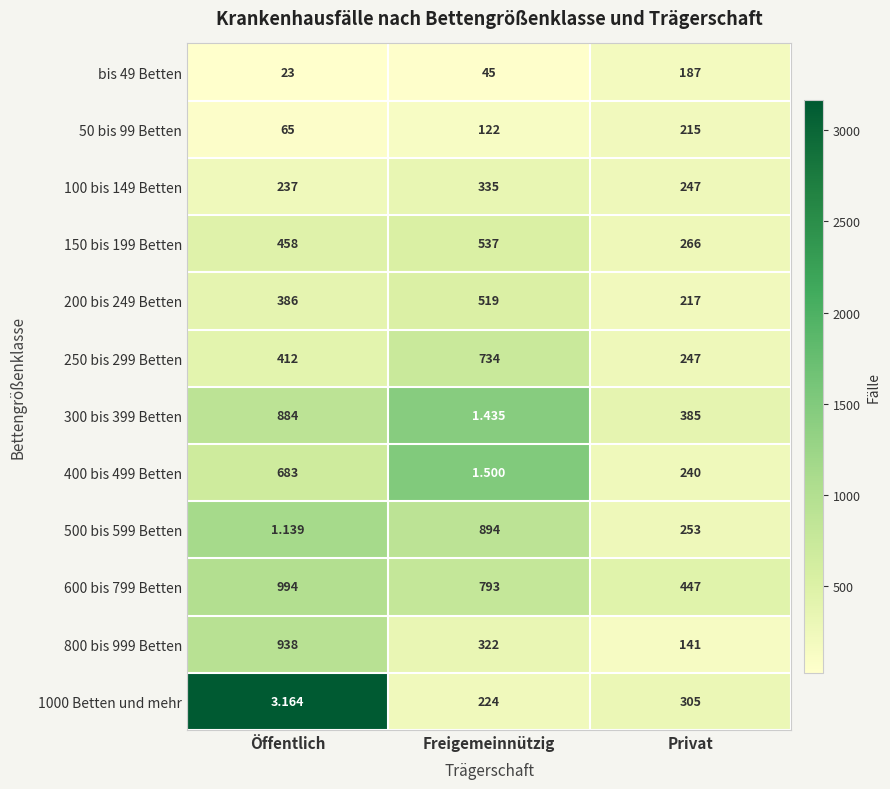

At which category is the sum across all series the highest?

Öffentlich